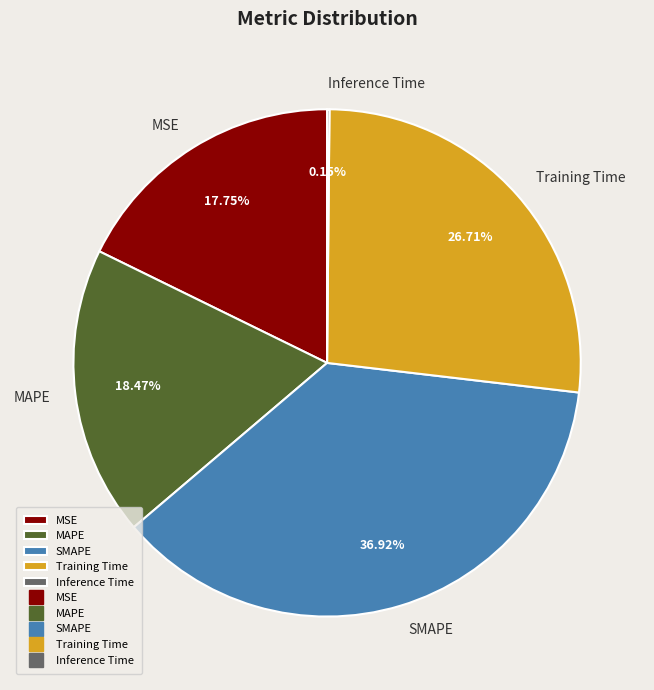

What is the largest slice in the pie chart?

SMAPE